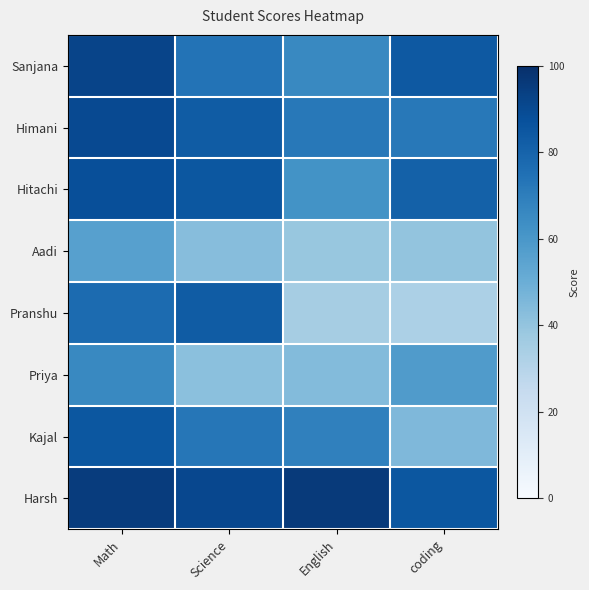

At Science, list the series in order from smallest to largest.

Priya, Aadi, Kajal, Sanjana, Himani, Pranshu, Hitachi, Harsh